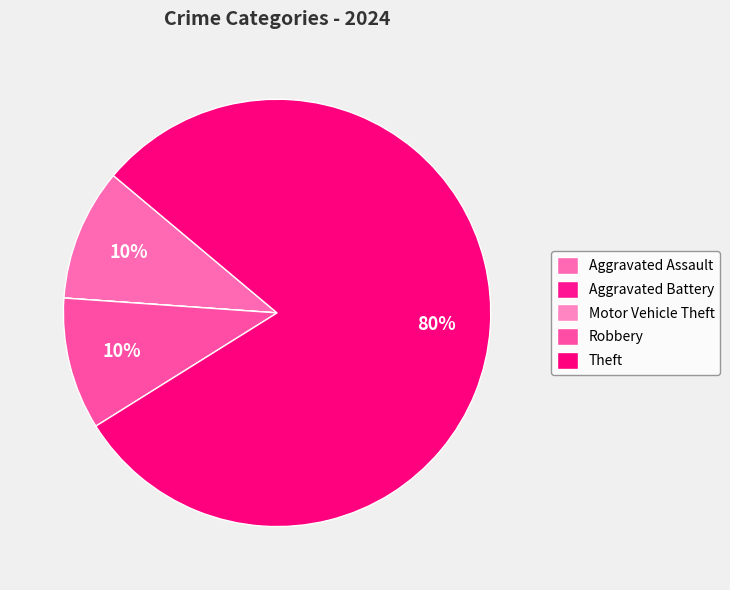

To the nearest percent, what portion does Robbery represent?

10%